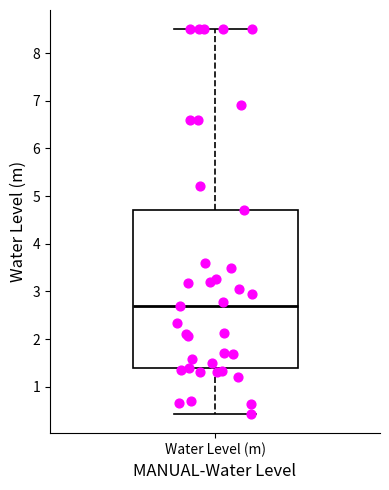

Transcribe this box plot: give where the median line is, the range the box spans, and where the two whiskers end, as read against the y-axis. The values are not printed on the chart, so give them approximately, as read against the axis.

median 2.7, box 1.4 to 4.7, whiskers 0.4 to 8.5